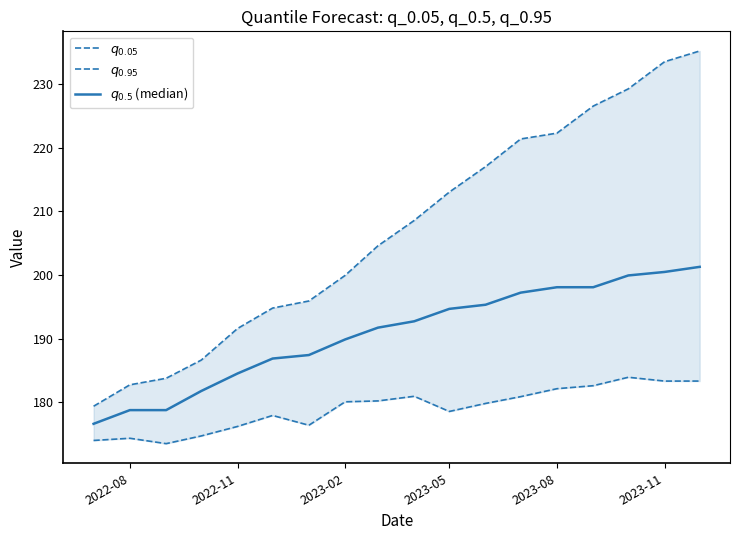

Rank the series at 2022-08 from highest to lowest value.

$q_{0.95}$, $q_{0.5}$ (median), $q_{0.05}$